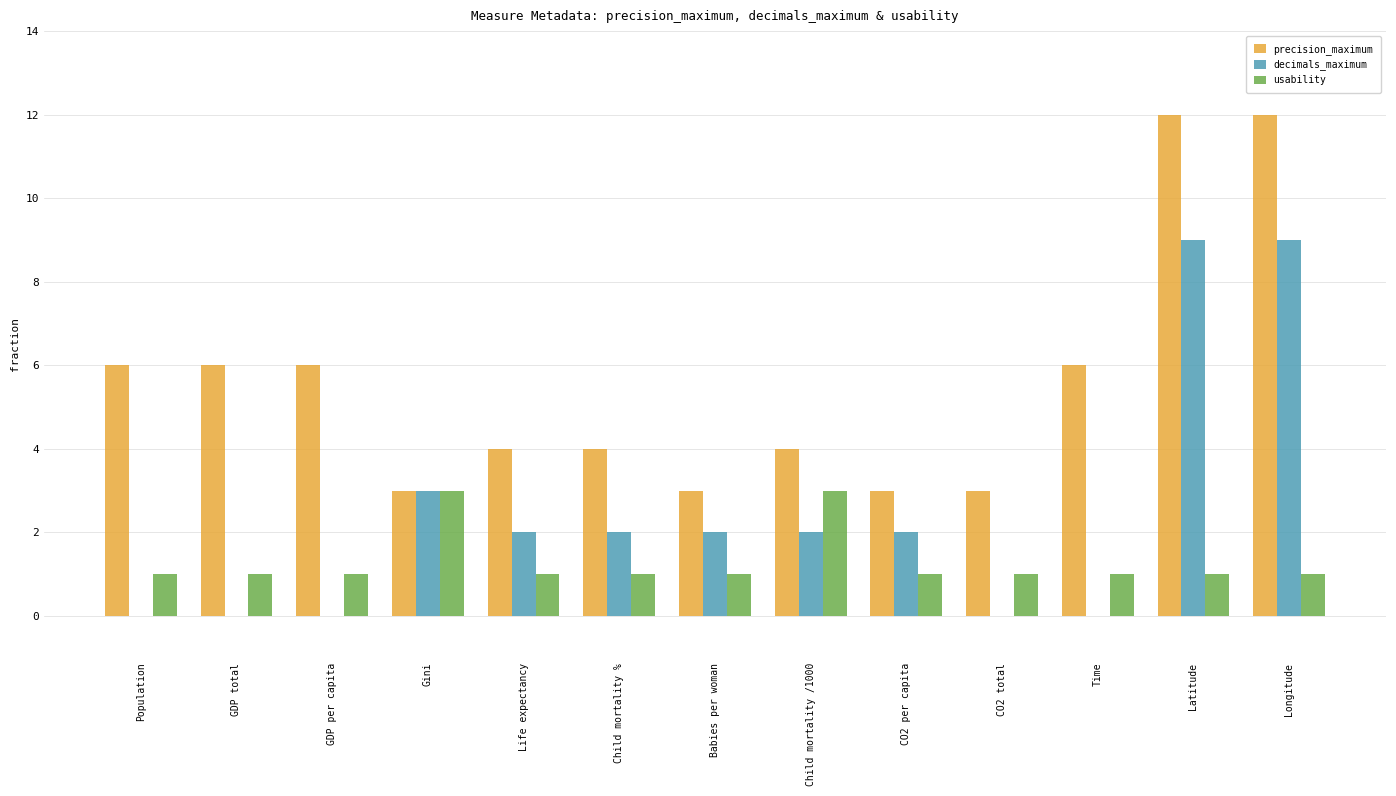

Which series has the largest total across all categories?

precision_maximum